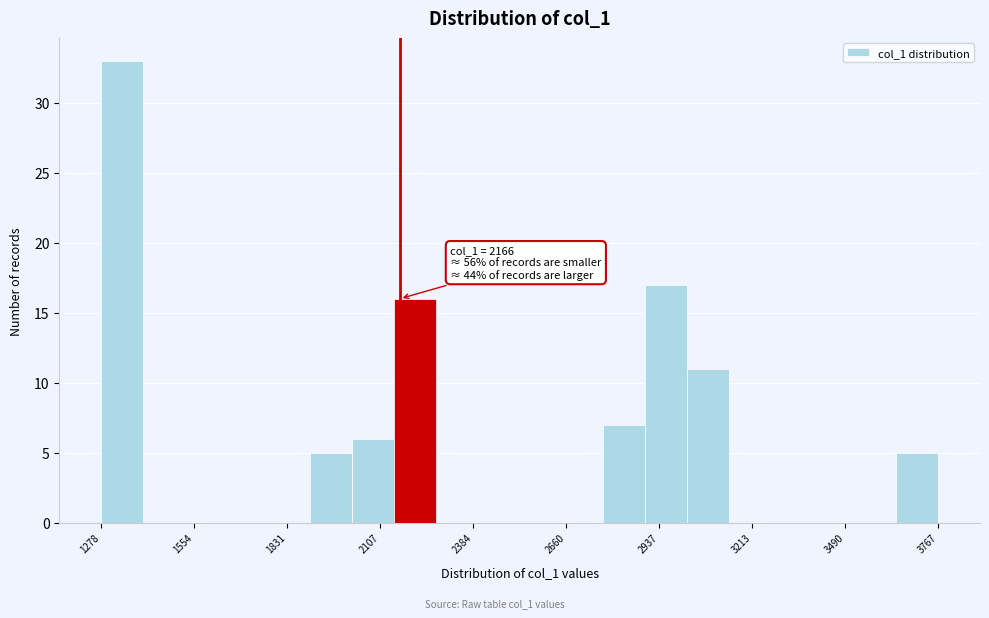

Around what value on the x-axis is the tallest bar? Give the approximate position of its centre, as read against the axis.

1350